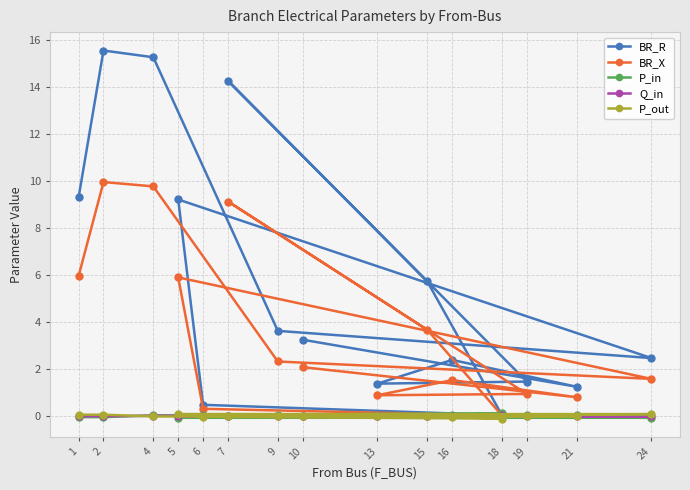

Where is the first local maximum for BR_X?

2